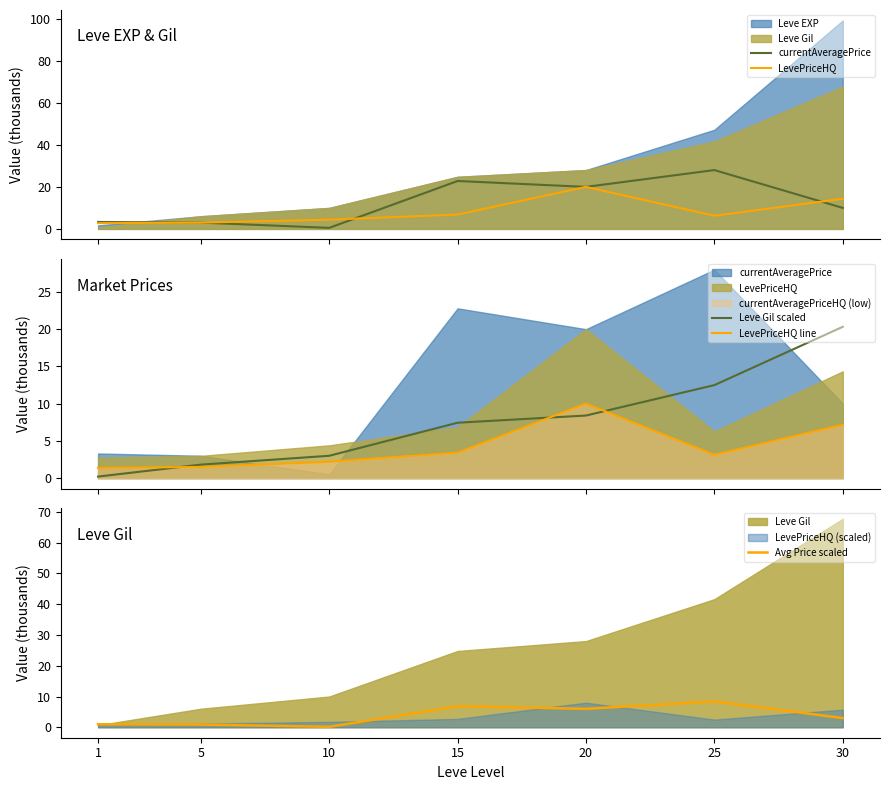

Between which two adjacent categories do Leve Gil scaled and LevePriceHQ first intersect?

10 and 15